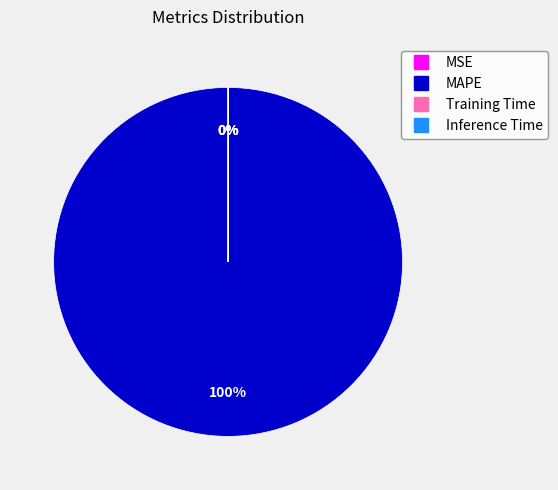

Is it true that MSE is 11% of the pie?

False